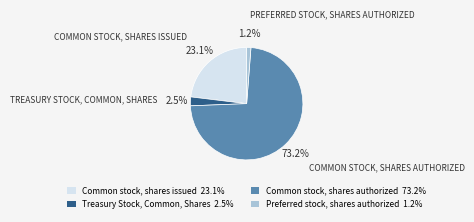

How much of the chart is everything except Preferred stock, shares authorized 1.2%?

98.8%